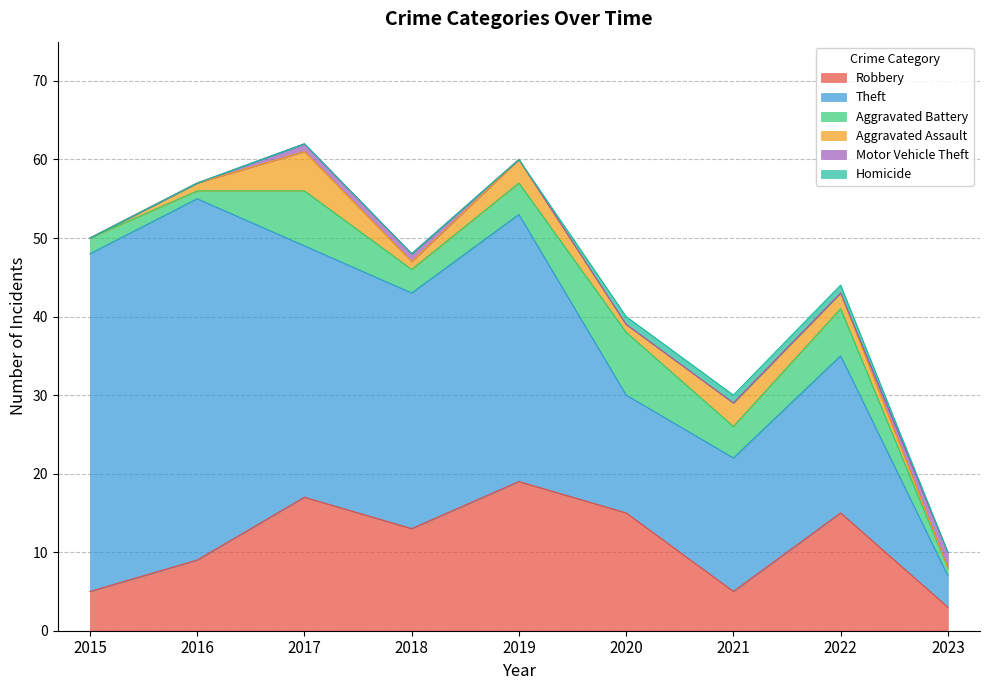

Is it true that Homicide equals -1 at 2019?

False